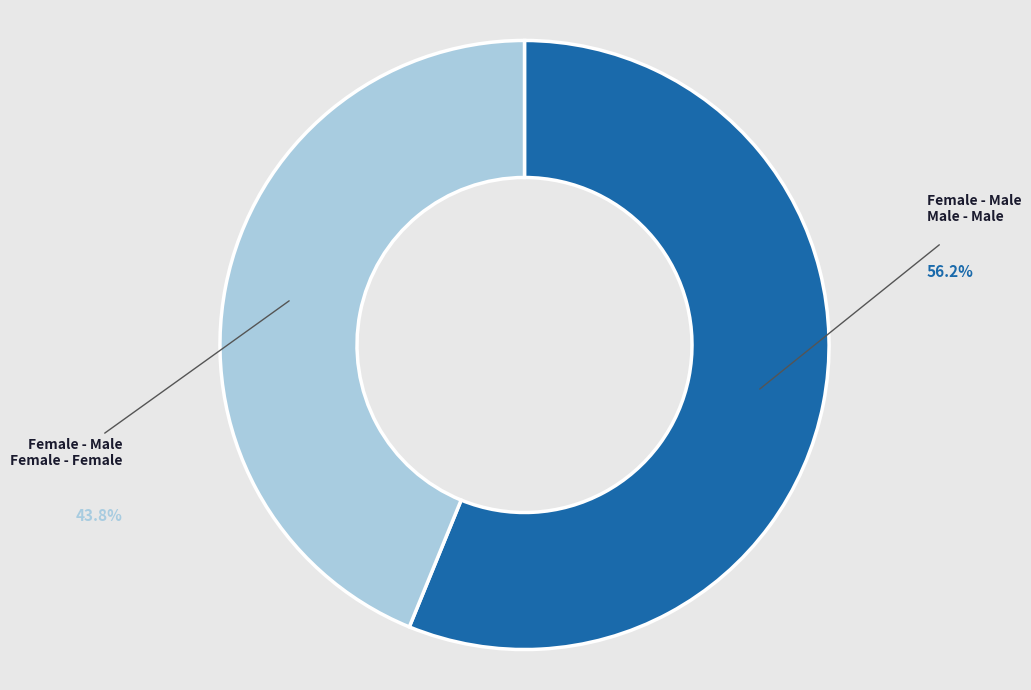

Does any single category account for the majority?

Yes